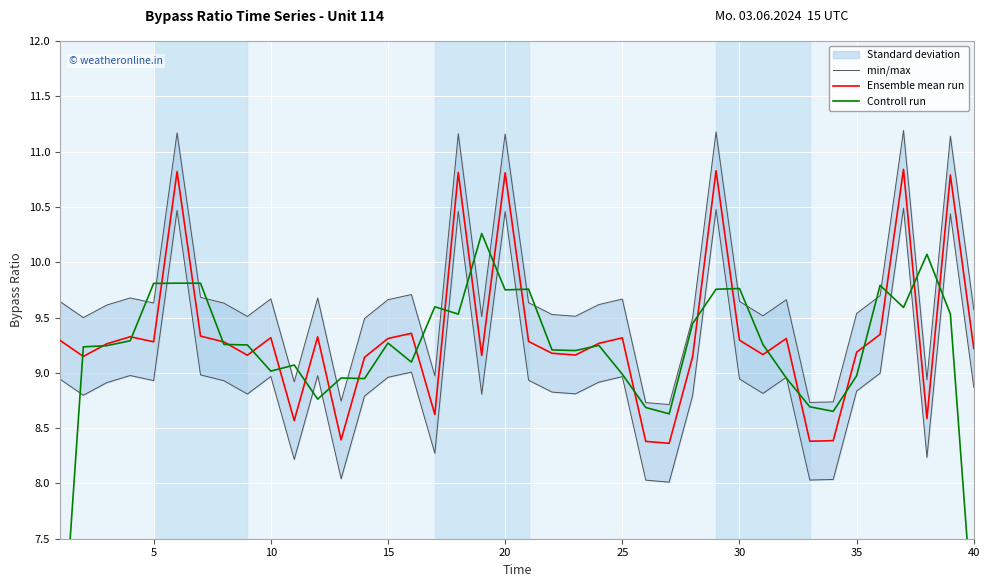

What is the highest value of the Ensemble mean run series?

10.8